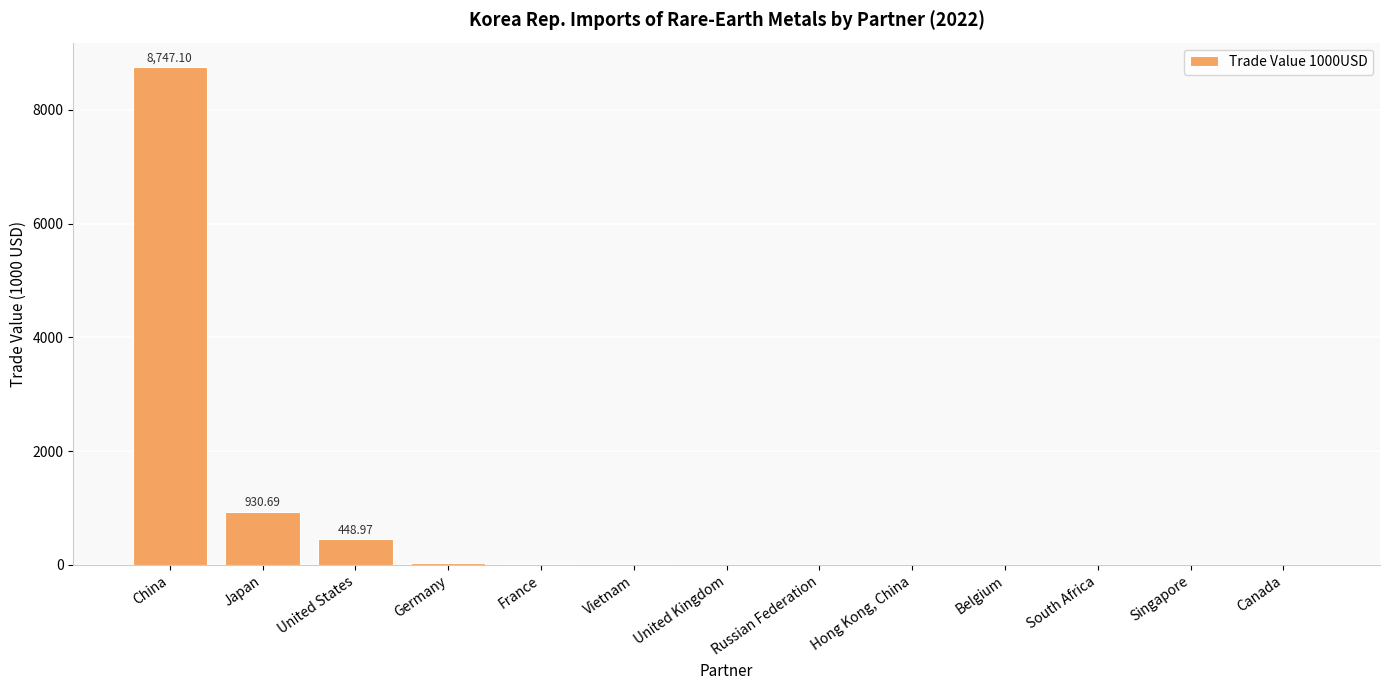

At which label is the value closest to 4373?

Japan